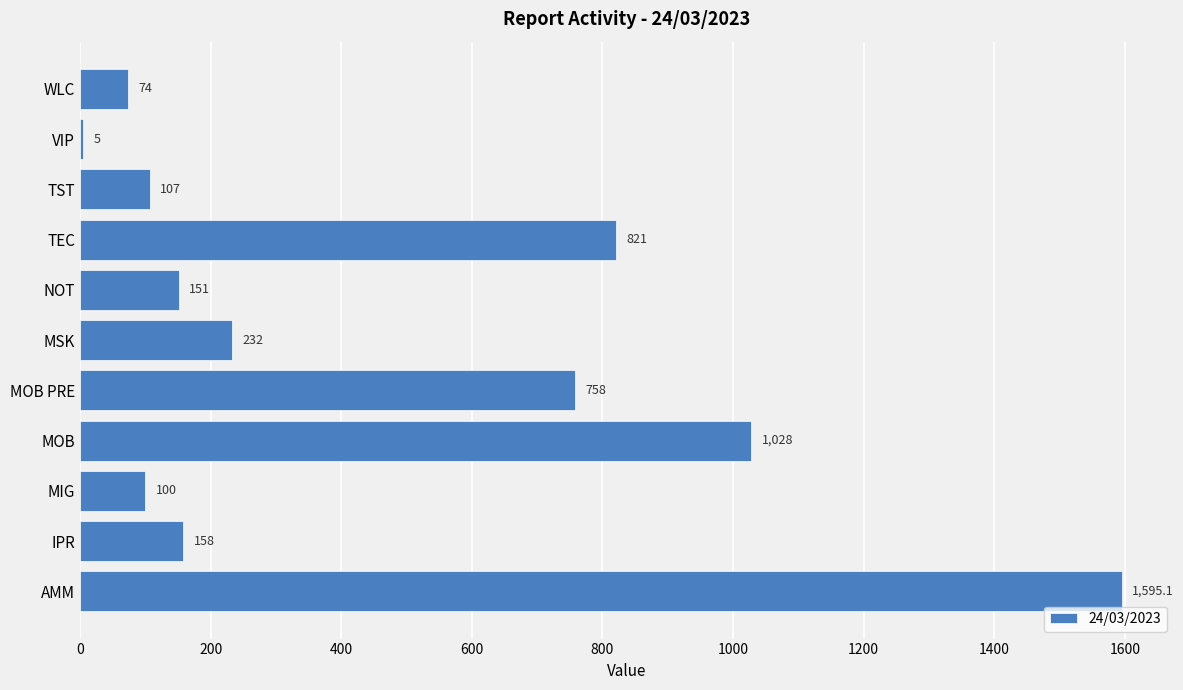

Which has a higher value, MOB or MOB PRE?

MOB